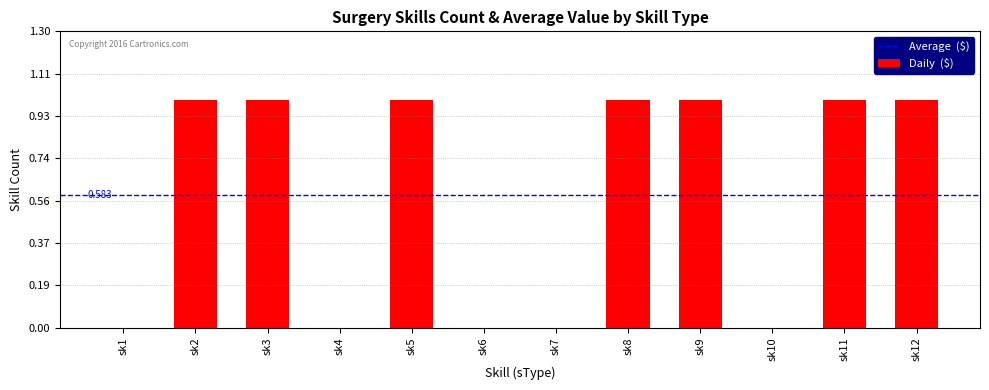

Is it true that the value at sk8 is 2?

False